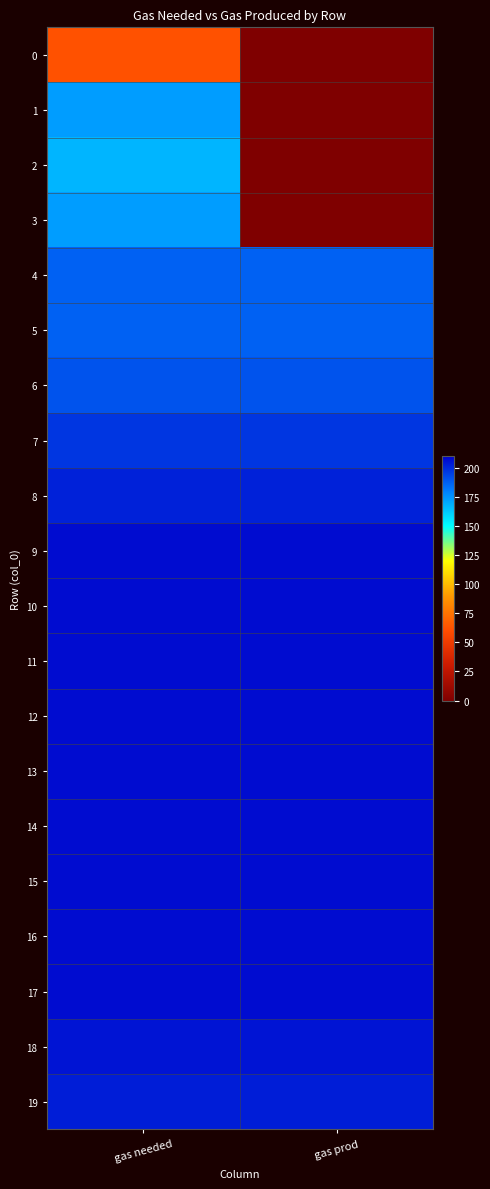

What is the total value across all series at gas prod?

3234